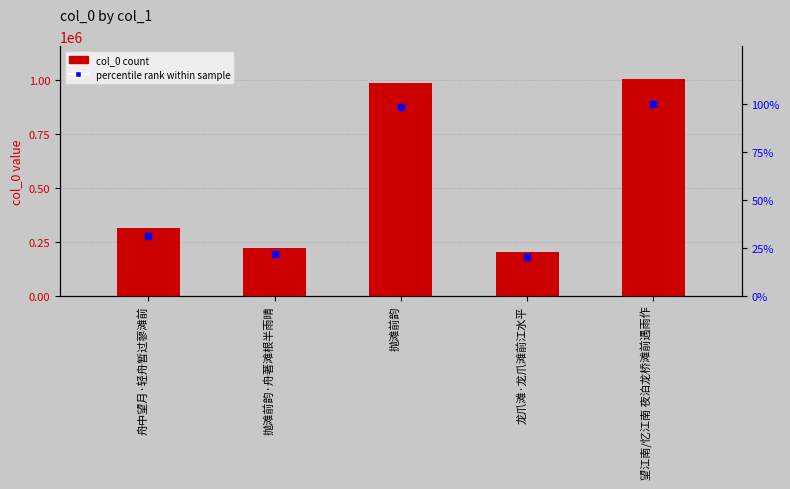

Which series contains the lowest Y value?

percentile rank